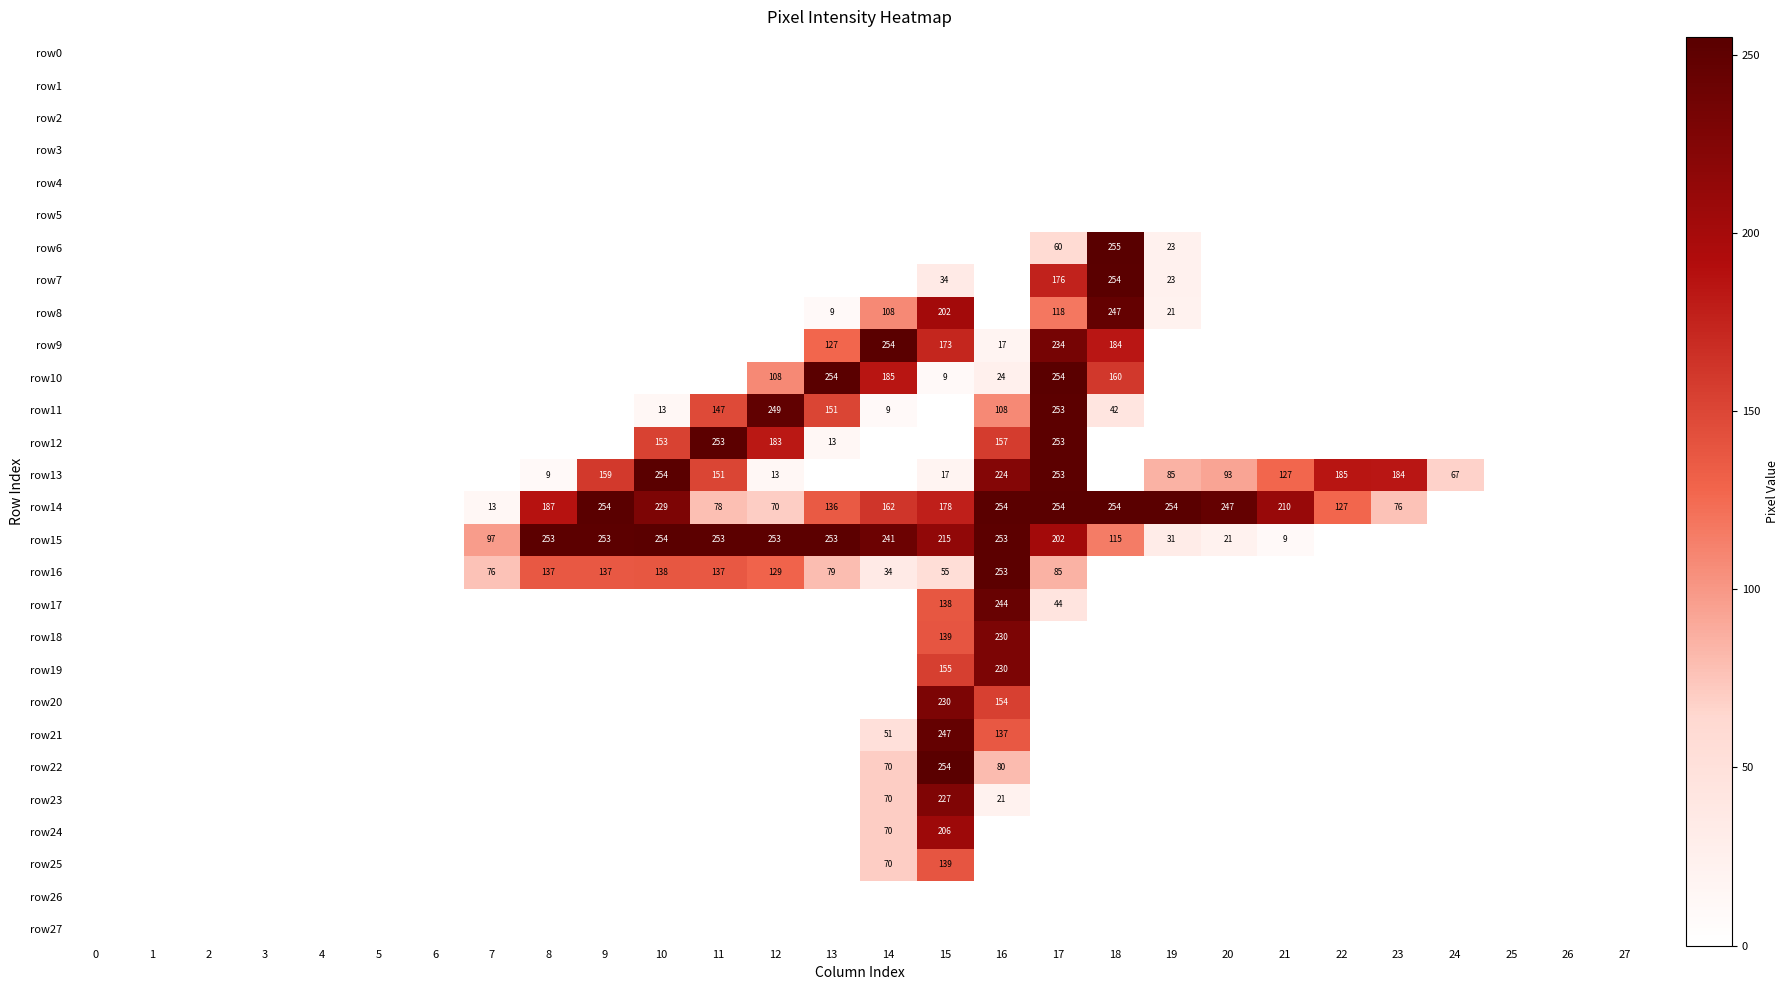

Is it true that row13 equals 411 at 10?

False